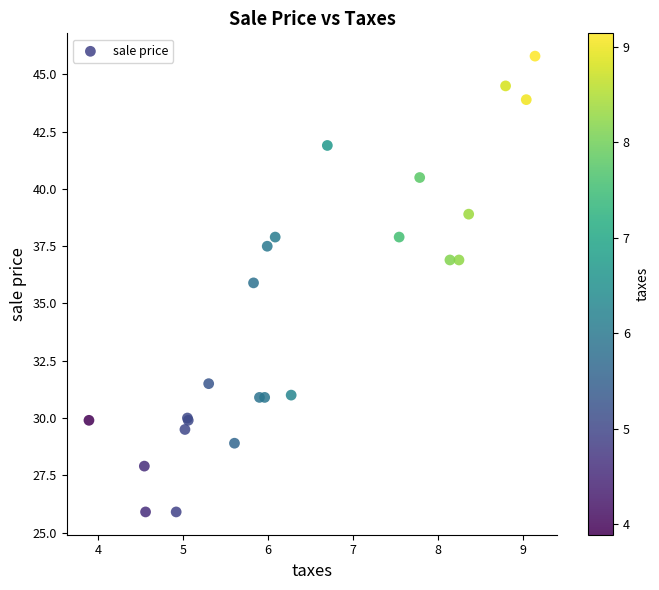

What Y value in the scatter plot is closest to 35?

35.9